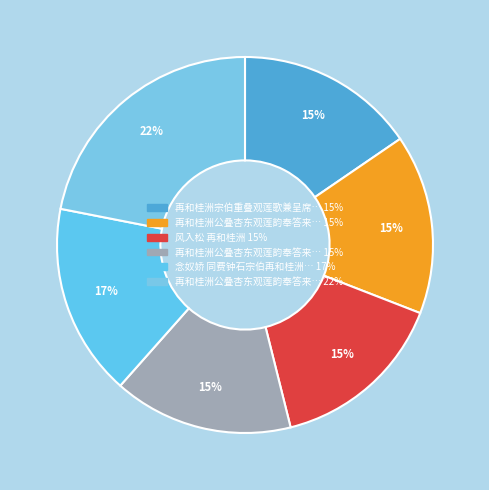

How many segments does this pie chart have?

6